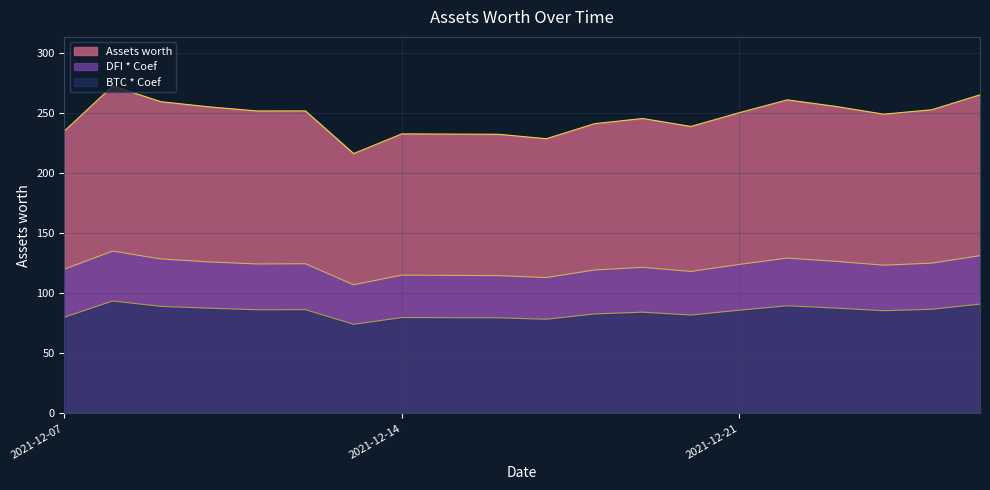

Which series has the largest range (max minus min)?

Assets worth